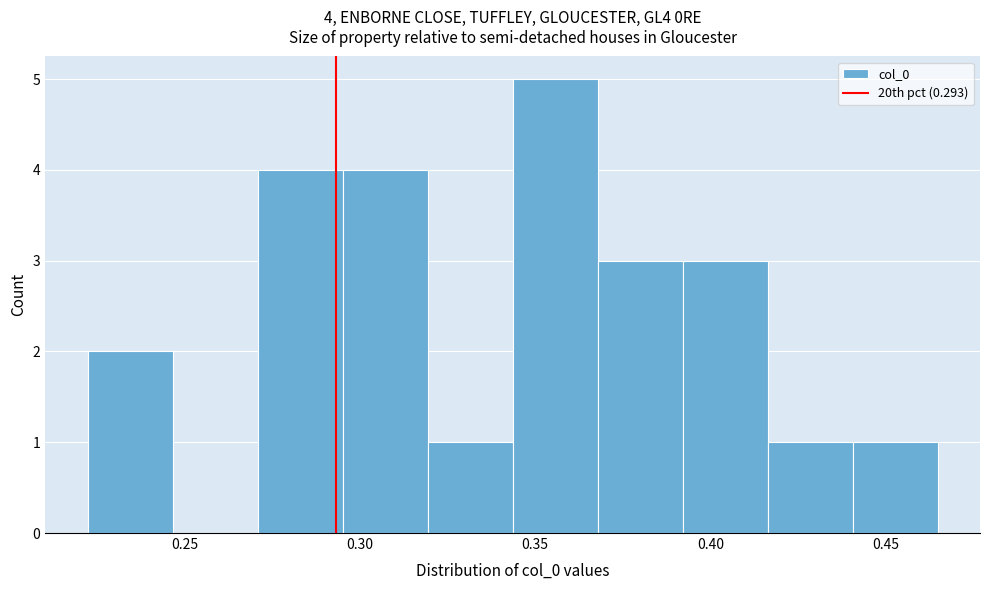

Which range on the x-axis has the tallest bar?

0.345 to 0.370